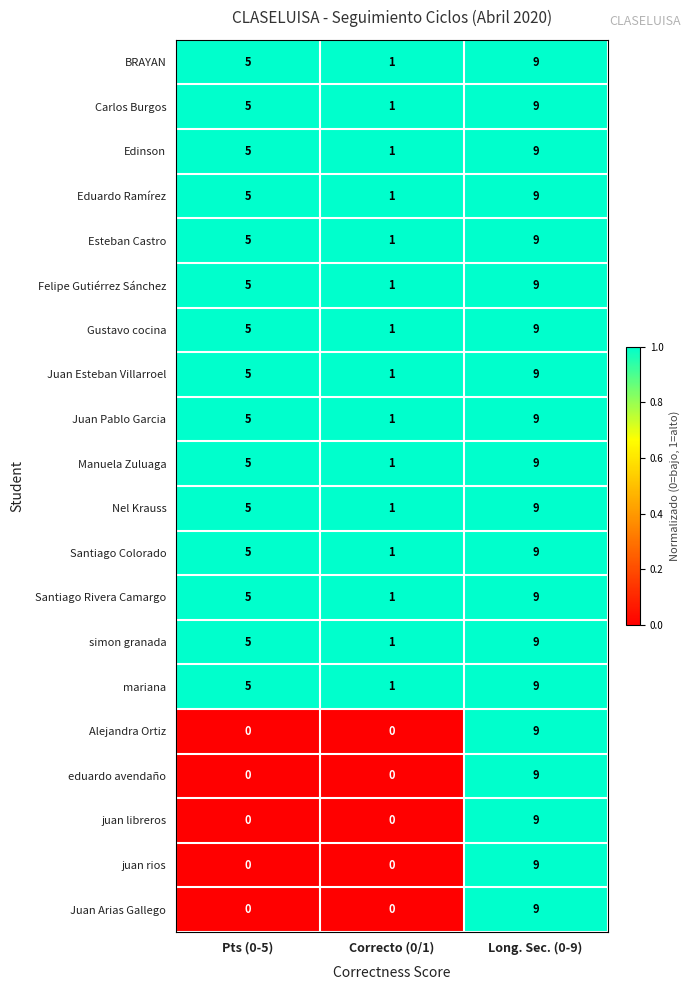

The value of mariana at Long. Sec. (0-9) is 9. True or false?

True